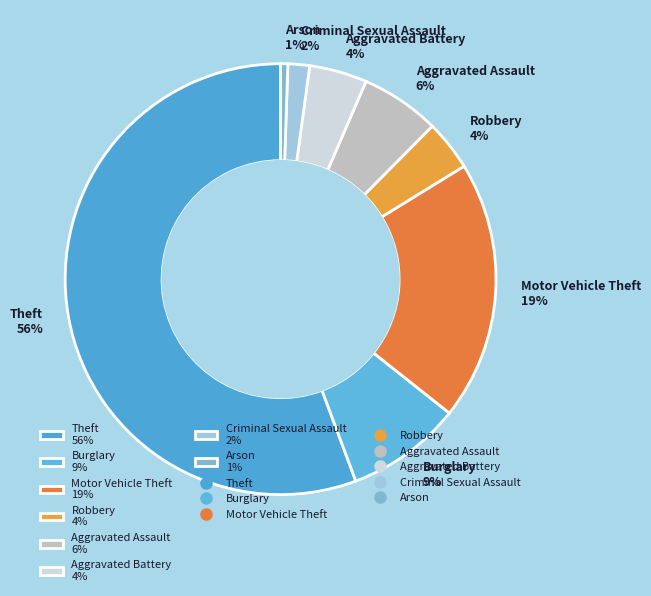

To the nearest percent, what is the average slice percentage?

12%